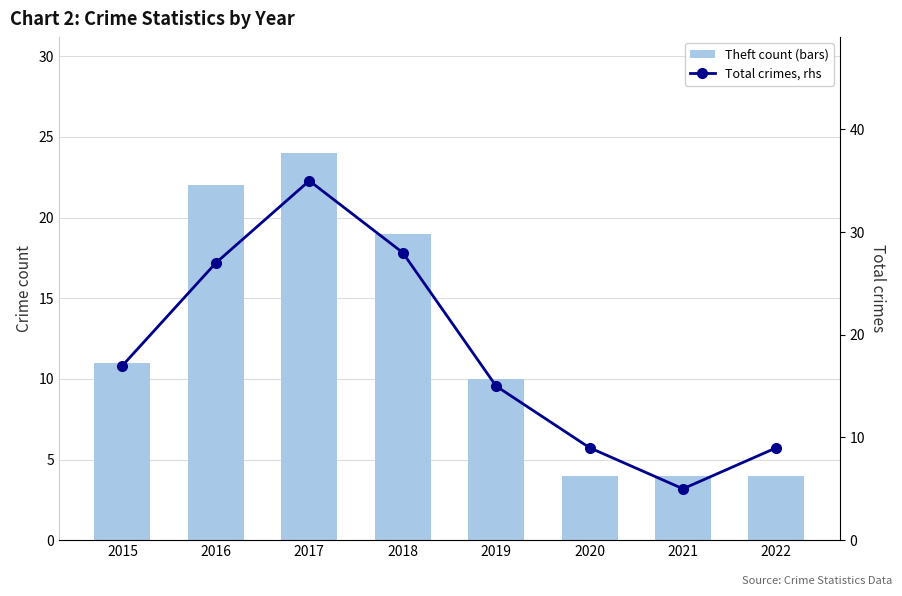

Is it true that Theft count (bars) equals 31 at 2016?

False